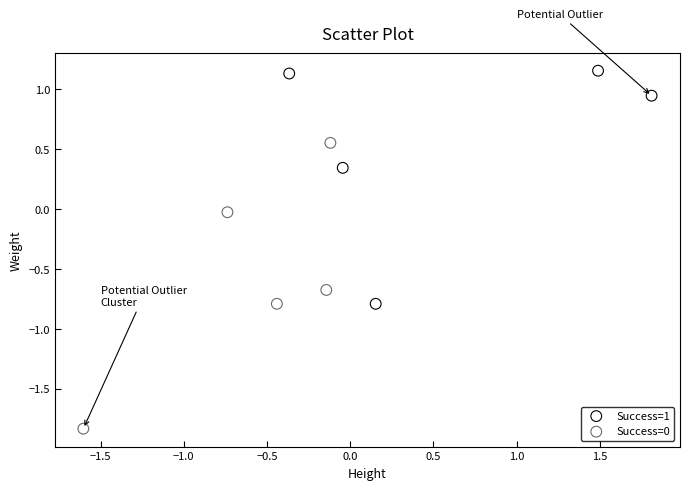

Which series contains the highest Y value?

Success=1